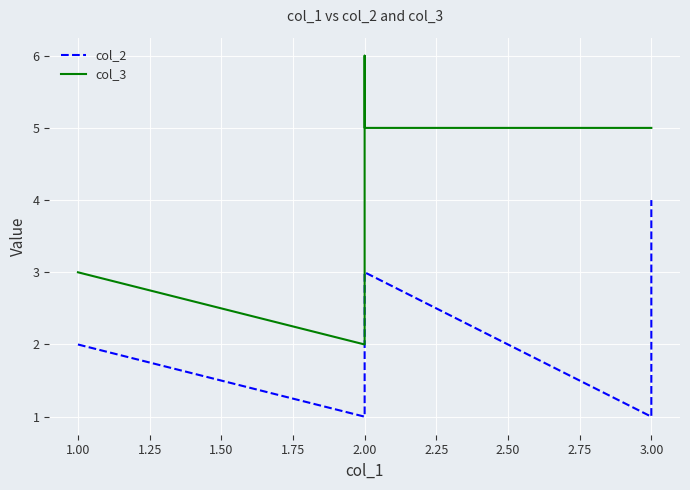

How many categories are shown in the chart?

6